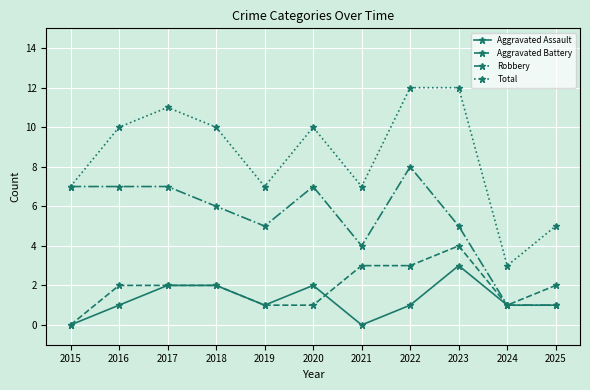

The value of Aggravated Assault at 2020 is 1. True or false?

False